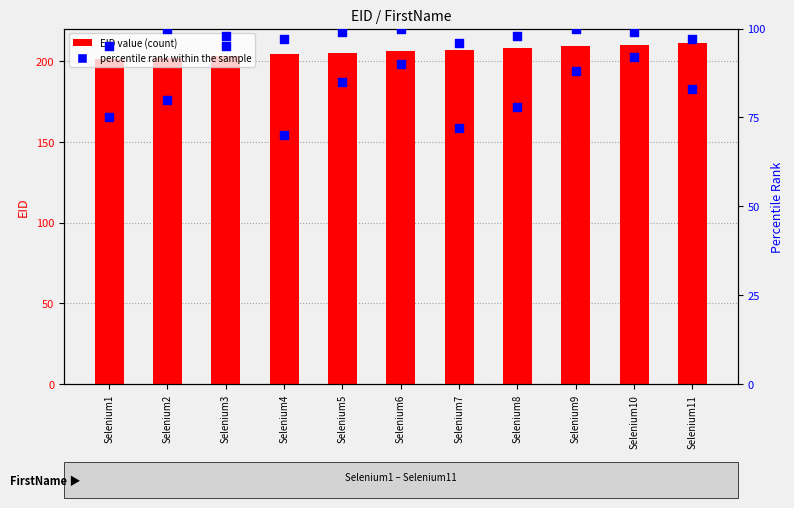

What are all the series names shown in the legend?

EID value, percentile rank within the sample